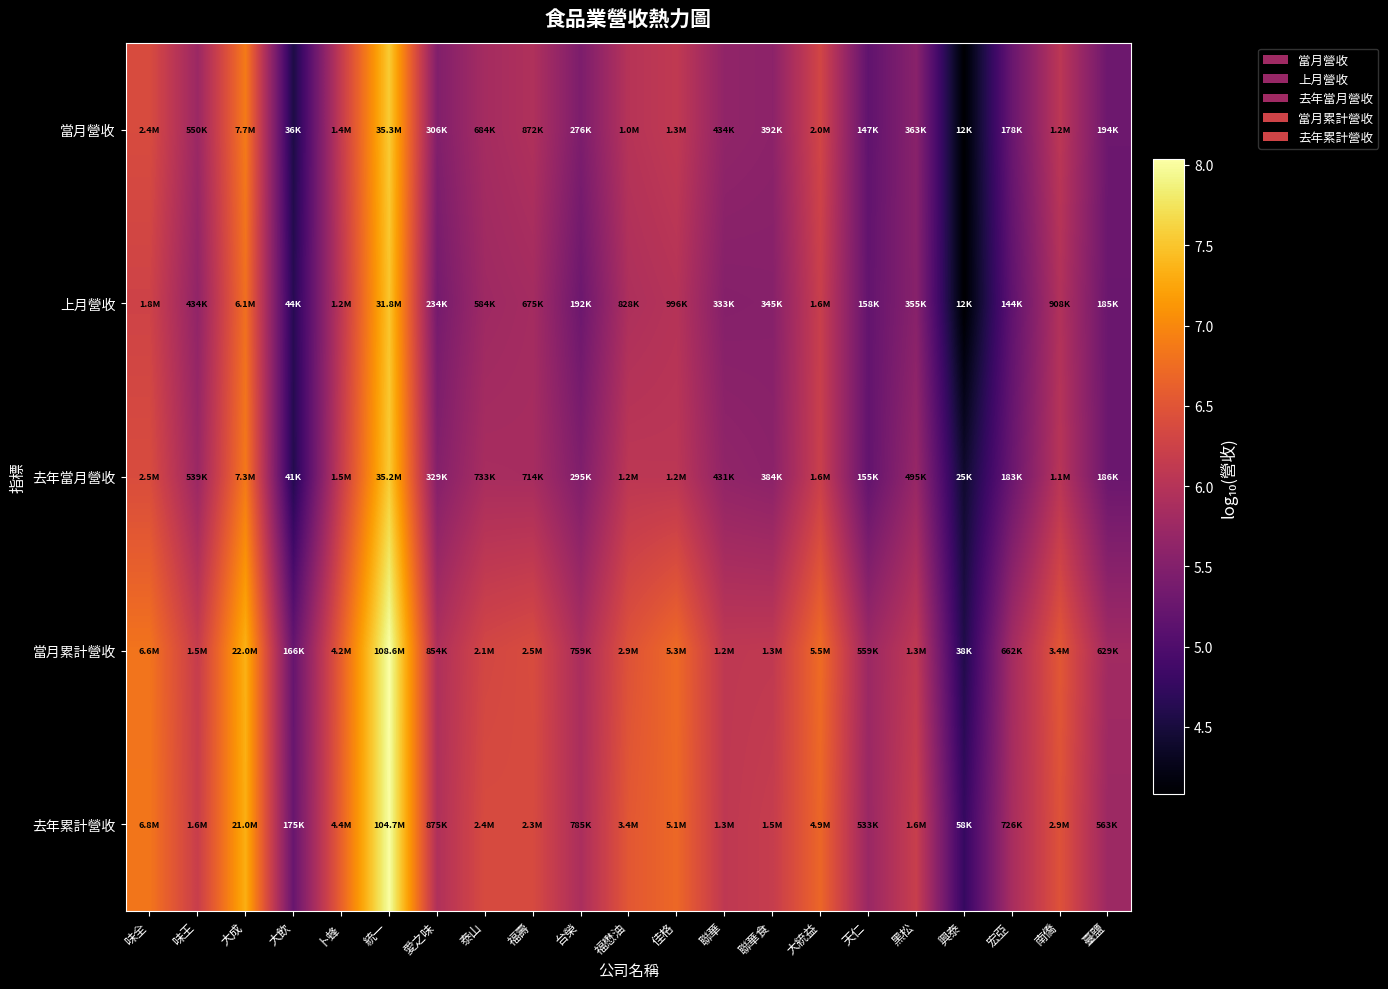

Reading left to right, extract all data points from this chart.

當月營收: 味全=6.4	味王=5.7	大成=6.9	大飲=4.6	卜蜂=6.2	統一=7.5	愛之味=5.5	泰山=5.8	福壽=5.9	台榮=5.4	福懋油=6.0	佳格=6.1	聯華=5.6	聯華食=5.6	大統益=6.3	天仁=5.2	黑松=5.6	興泰=4.1	宏亞=5.3	南僑=6.1	臺鹽=5.3
上月營收: 味全=6.3	味王=5.6	大成=6.8	大飲=4.6	卜蜂=6.1	統一=7.5	愛之味=5.4	泰山=5.8	福壽=5.8	台榮=5.3	福懋油=5.9	佳格=6.0	聯華=5.5	聯華食=5.5	大統益=6.2	天仁=5.2	黑松=5.5	興泰=4.1	宏亞=5.2	南僑=6.0	臺鹽=5.3
去年當月營收: 味全=6.4	味王=5.7	大成=6.9	大飲=4.6	卜蜂=6.2	統一=7.5	愛之味=5.5	泰山=5.9	福壽=5.9	台榮=5.5	福懋油=6.1	佳格=6.1	聯華=5.6	聯華食=5.6	大統益=6.2	天仁=5.2	黑松=5.7	興泰=4.4	宏亞=5.3	南僑=6.0	臺鹽=5.3
當月累計營收: 味全=6.8	味王=6.2	大成=7.3	大飲=5.2	卜蜂=6.6	統一=8.0	愛之味=5.9	泰山=6.3	福壽=6.4	台榮=5.9	福懋油=6.5	佳格=6.7	聯華=6.1	聯華食=6.1	大統益=6.7	天仁=5.7	黑松=6.1	興泰=4.6	宏亞=5.8	南僑=6.5	臺鹽=5.8
去年累計營收: 味全=6.8	味王=6.2	大成=7.3	大飲=5.2	卜蜂=6.6	統一=8.0	愛之味=5.9	泰山=6.4	福壽=6.4	台榮=5.9	福懋油=6.5	佳格=6.7	聯華=6.1	聯華食=6.2	大統益=6.7	天仁=5.7	黑松=6.2	興泰=4.8	宏亞=5.9	南僑=6.5	臺鹽=5.8